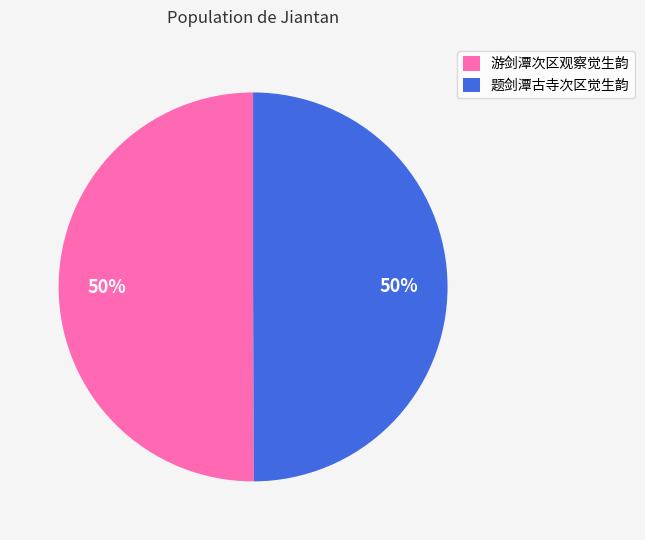

Approximately how many times larger is the value at 题剑潭古寺次区觉生韵 compared to 游剑潭次区观察觉生韵?

1.0